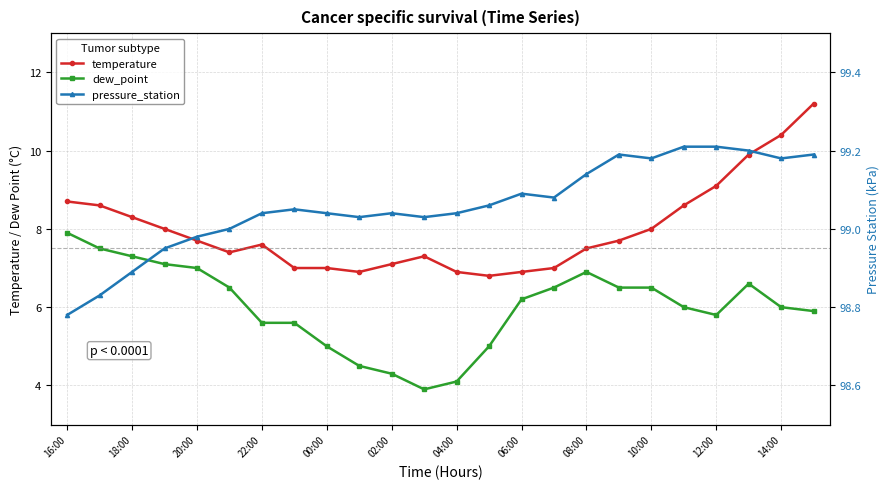

At how many categories does at least one series exceed 35?

24